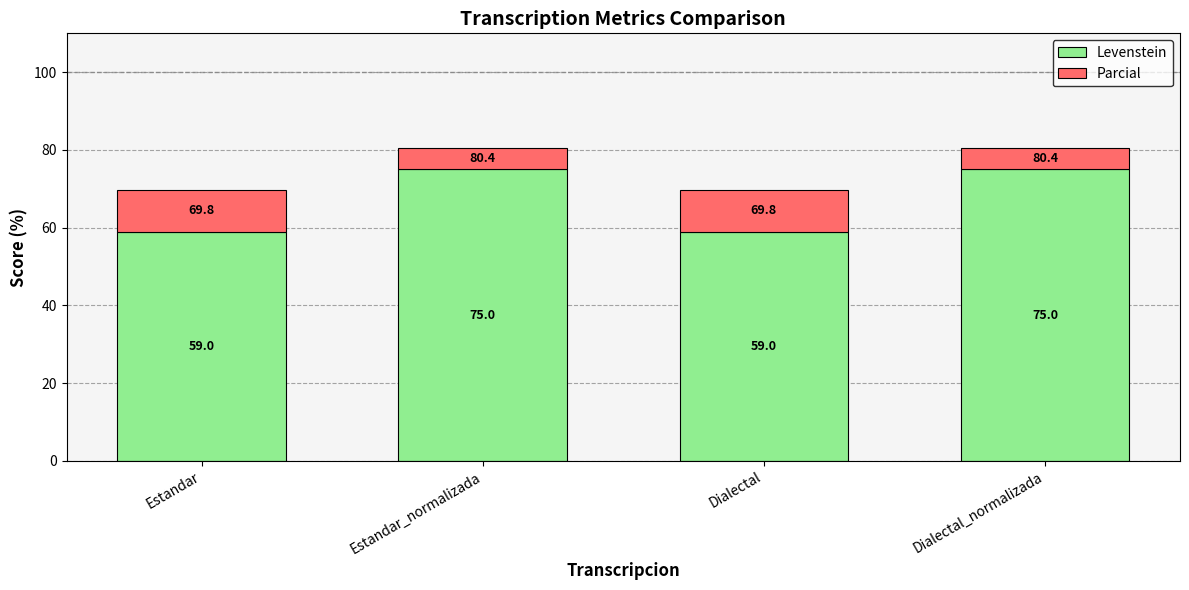

True or false: Levenstein has a value of 99.5 at Dialectal.

False